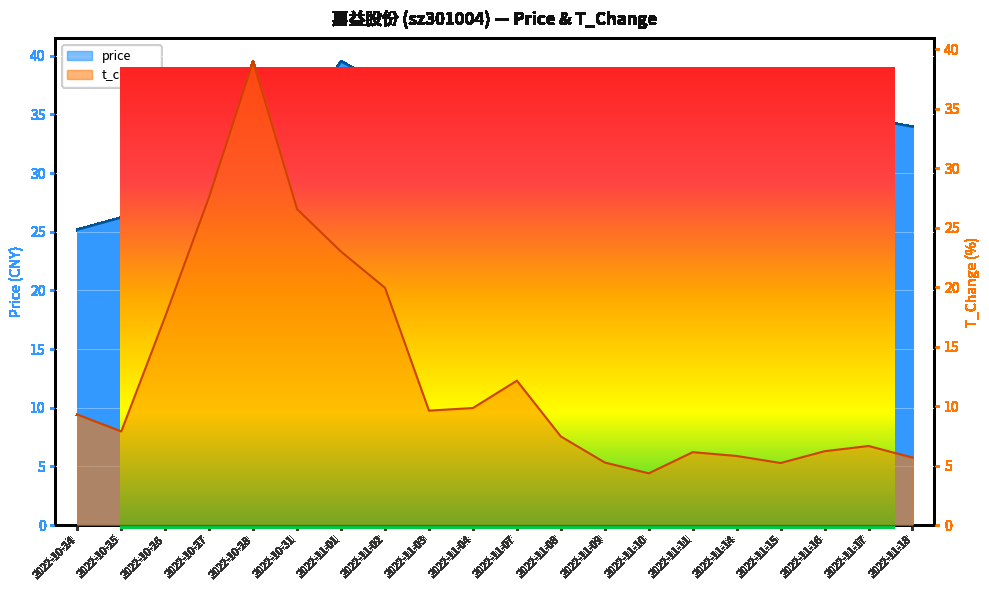

What are all the series names shown in the legend?

price, t_change